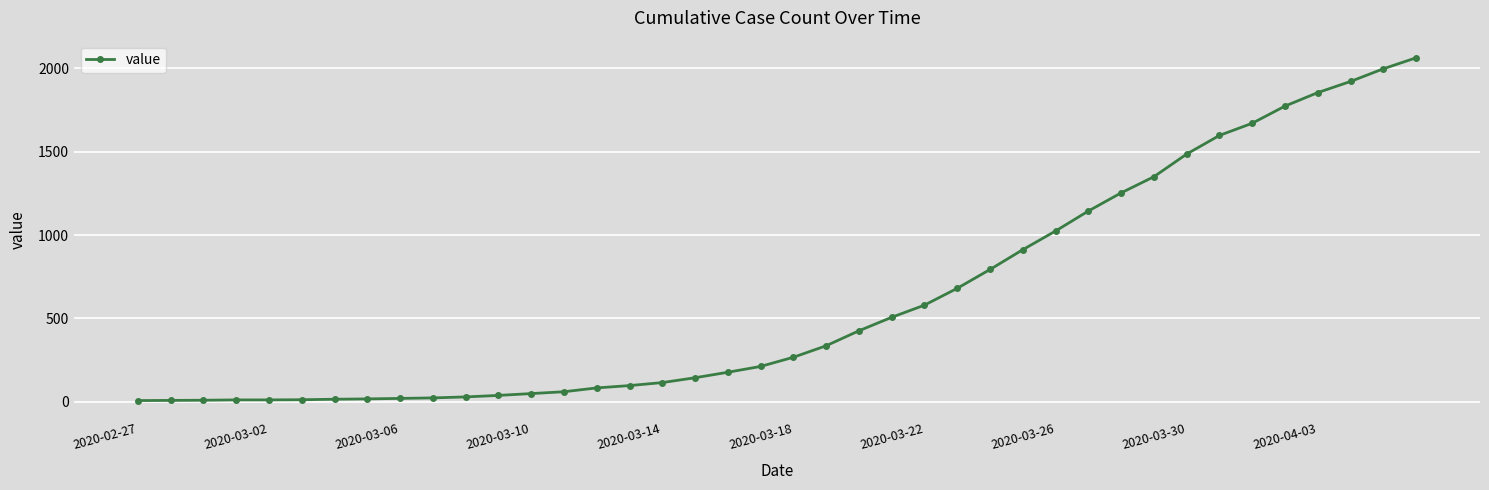

What is the average value?

619